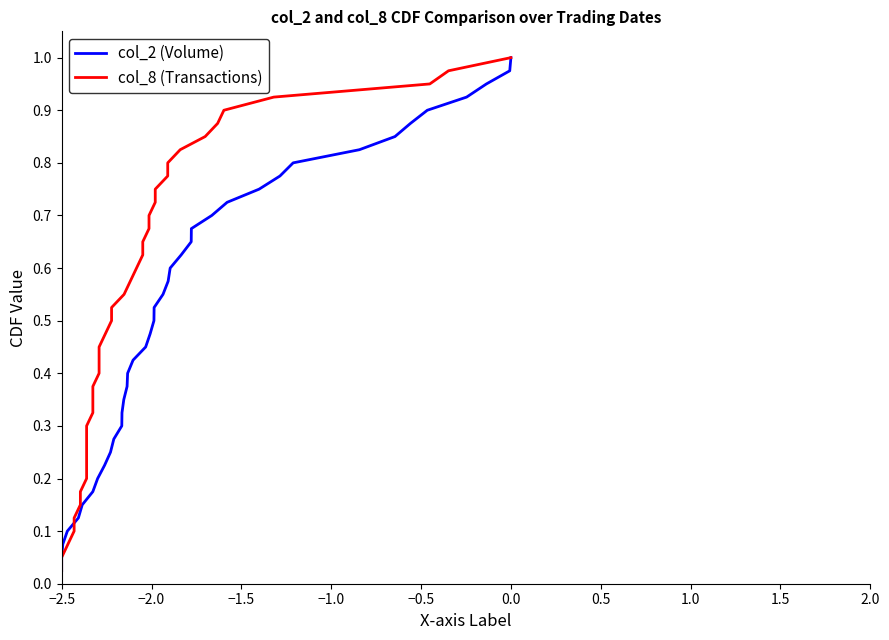

Which category has the highest value in the col_8 (Transactions) series?

39